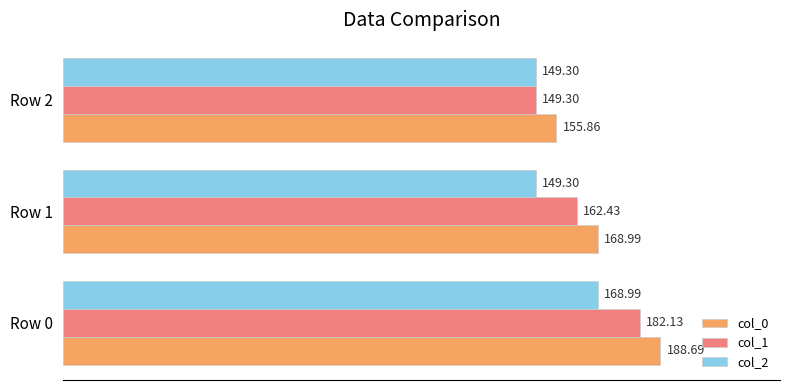

What is the difference between the maximum and second lowest values in the col_1 series?

19.7